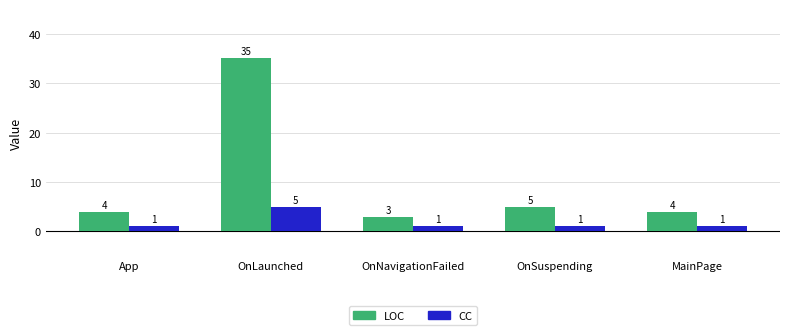

What is the label of the 3rd bar from the right?

OnNavigationFailed